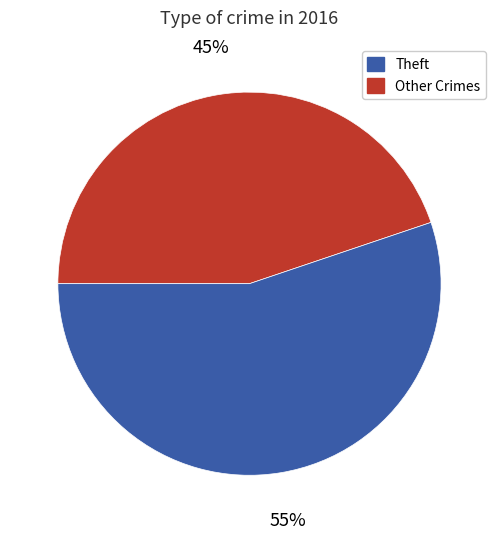

To the nearest percent, what is the difference between the largest and smallest slice percentages?

10%